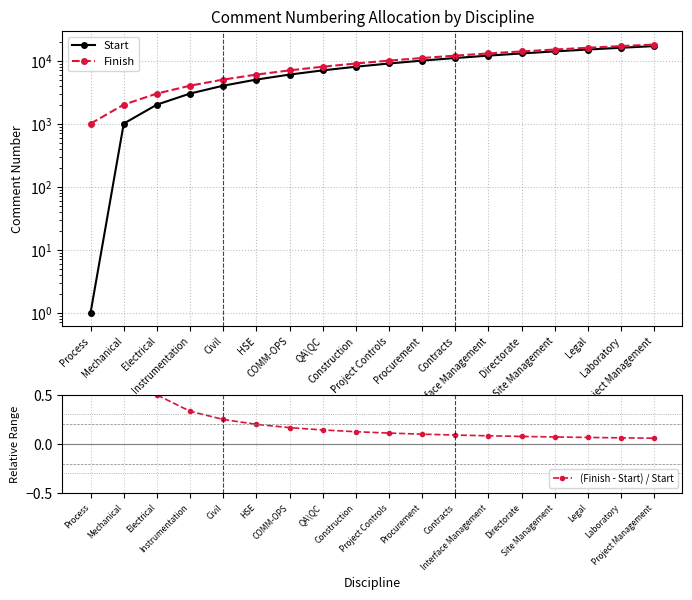

Is the value of Finish at QA\QC greater than the value of Start at Instrumentation?

Yes